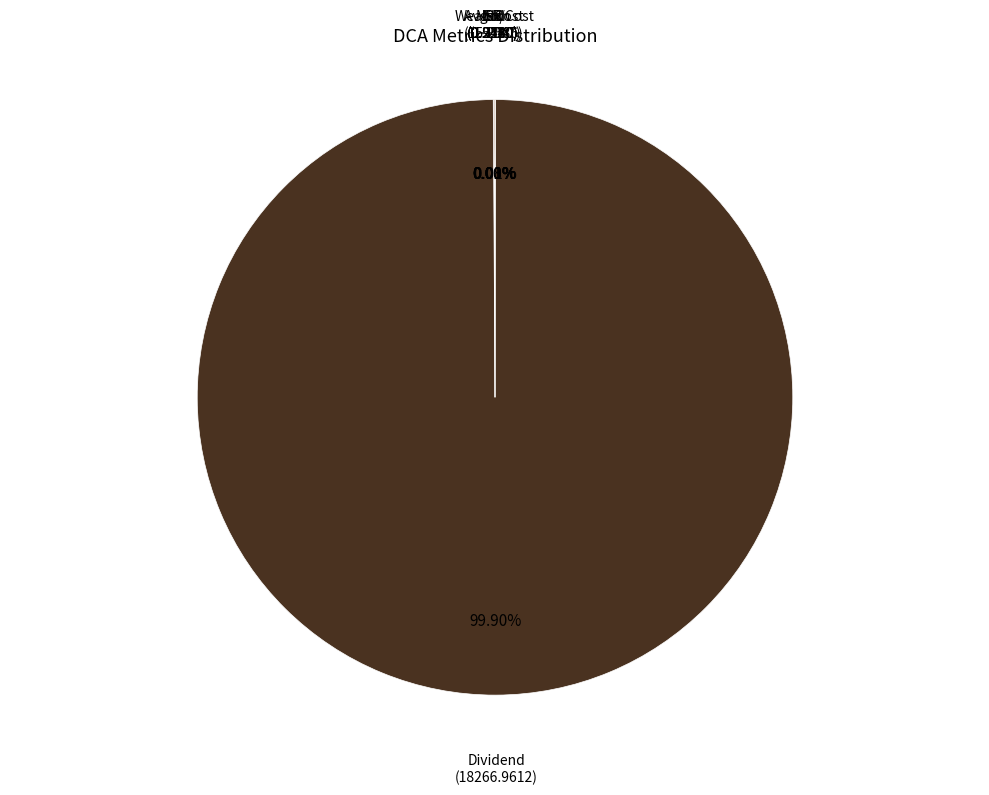

Count the number of slices in the pie.

7